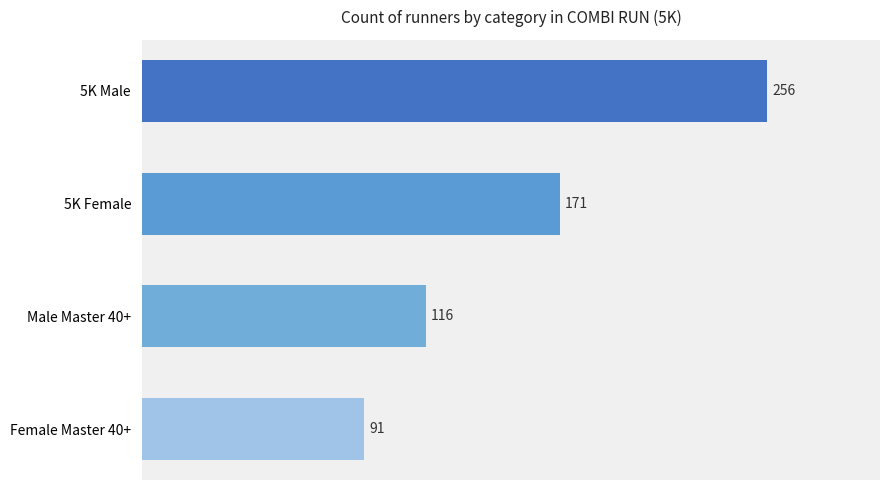

List the labels in order of value, largest first.

5K Male, 5K Female, Male Master 40+, Female Master 40+